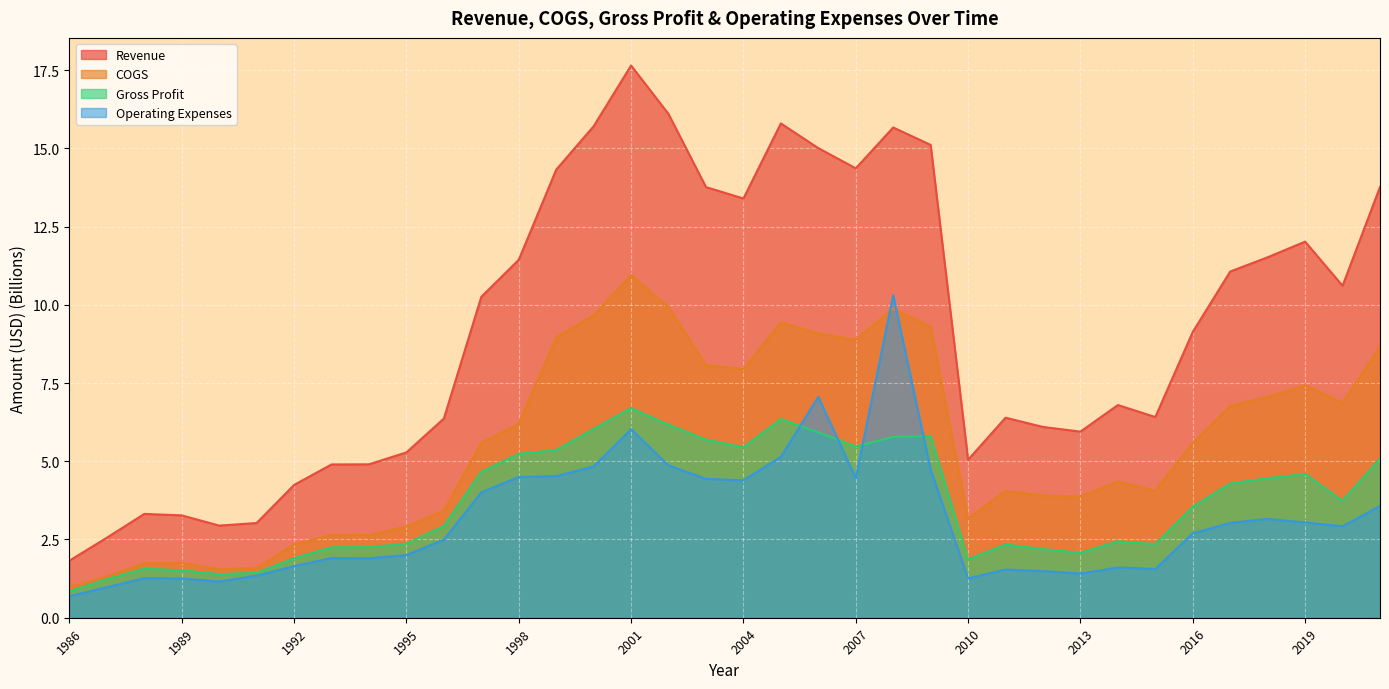

At 2015, list the series in order from largest to smallest.

Revenue, COGS, Gross Profit, Operating Expenses